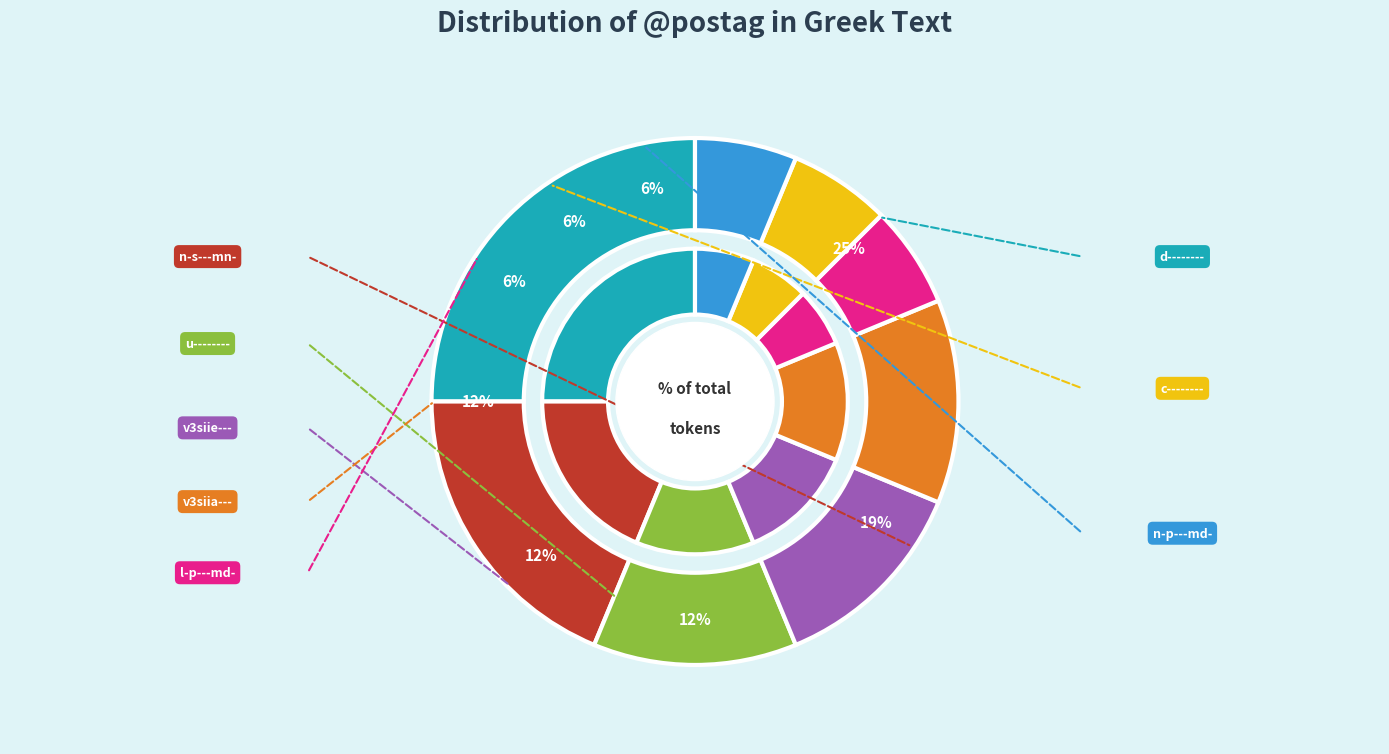

Is v3siia--- the majority of the pie?

No